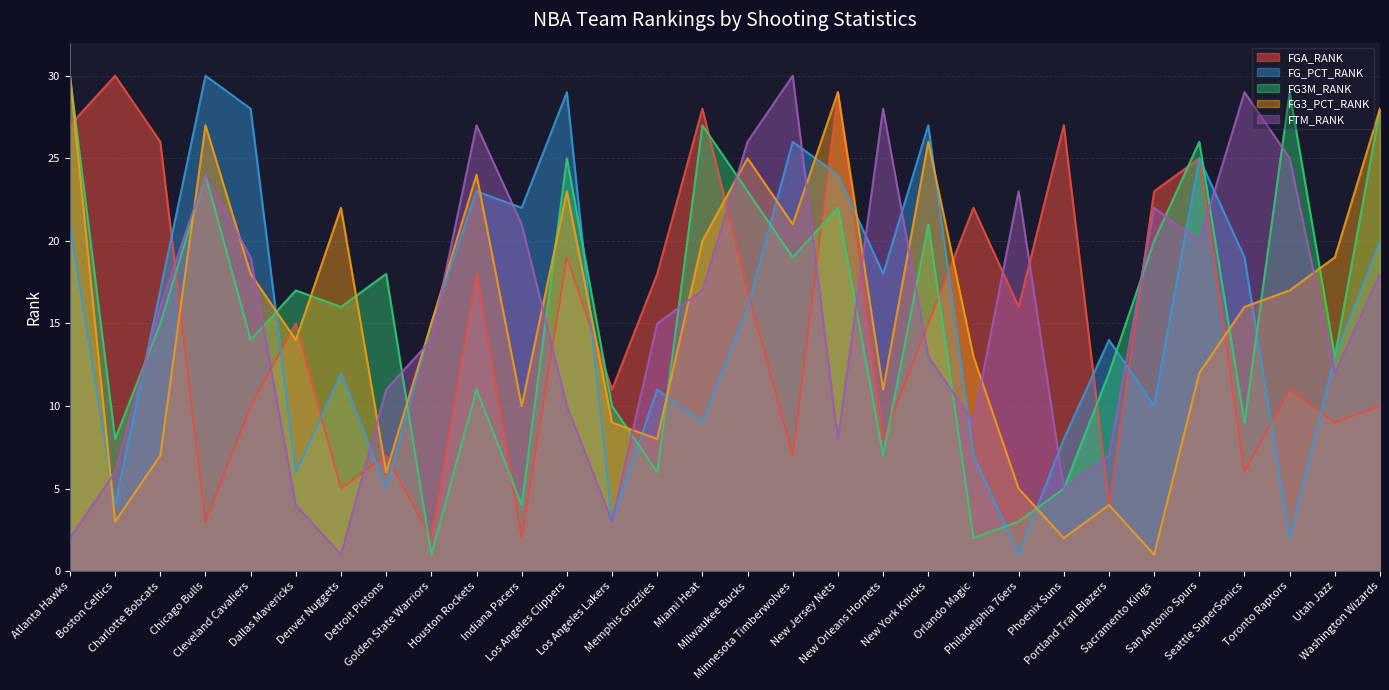

What is the label of the 19th point from the right?

Los Angeles Clippers